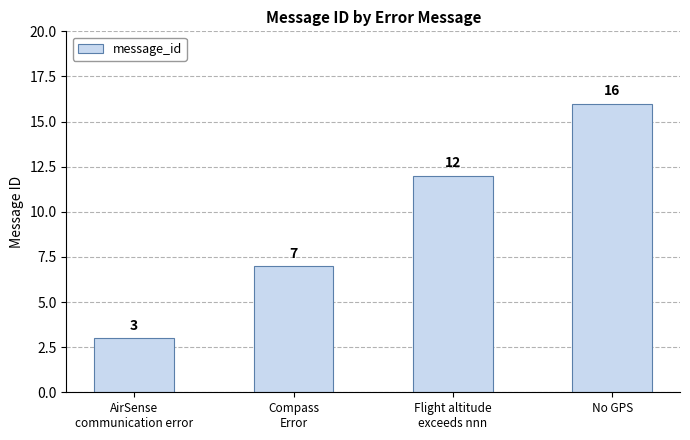

Is it true that the value at No GPS is 16?

True